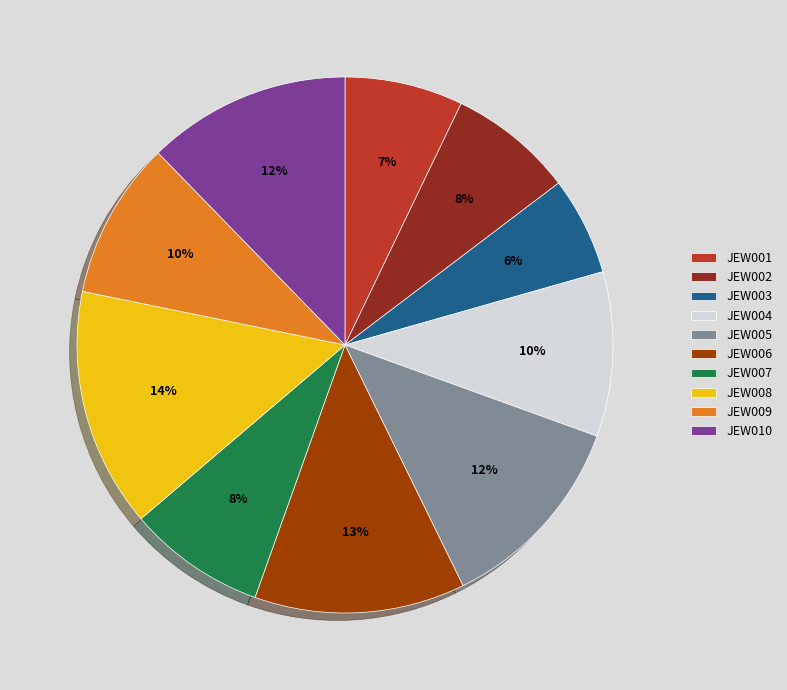

Combined, do JEW005 and JEW002 account for over 50%?

No